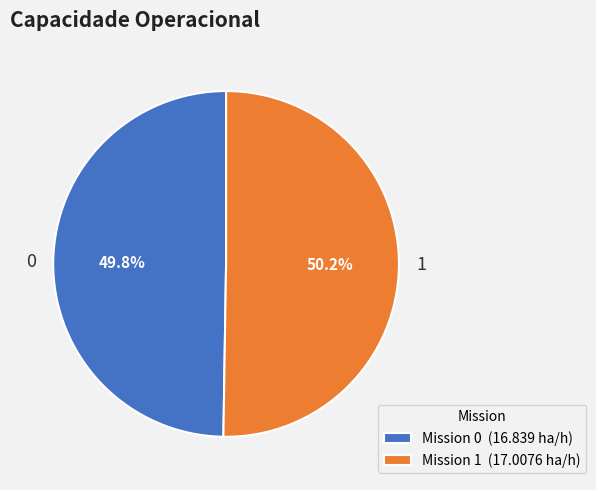

True or false: 1 accounts for 50% of the total.

True